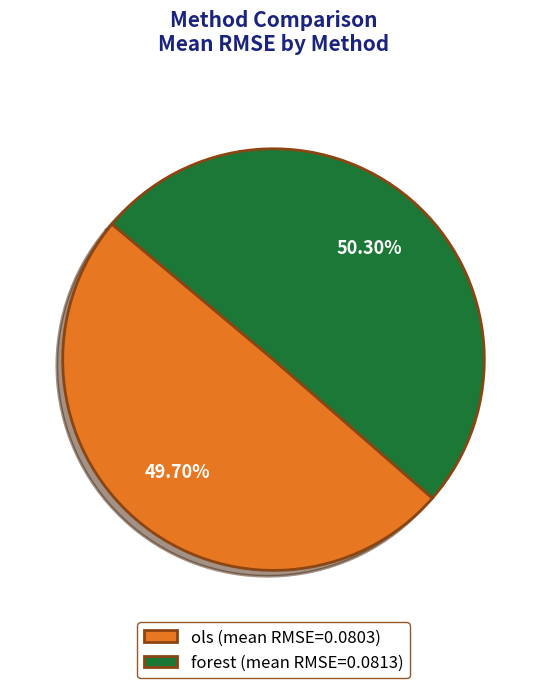

Is ols (mean RMSE=0.0803) the majority of the pie?

No